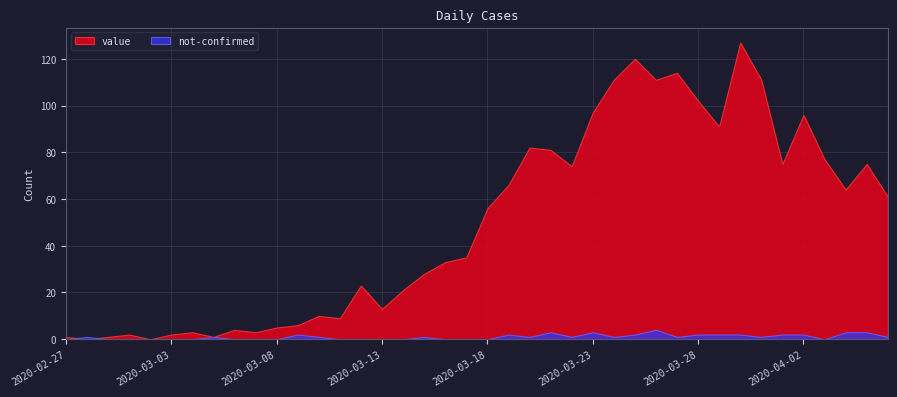

At which category does not-confirmed reach its first local valley?

2020-03-20